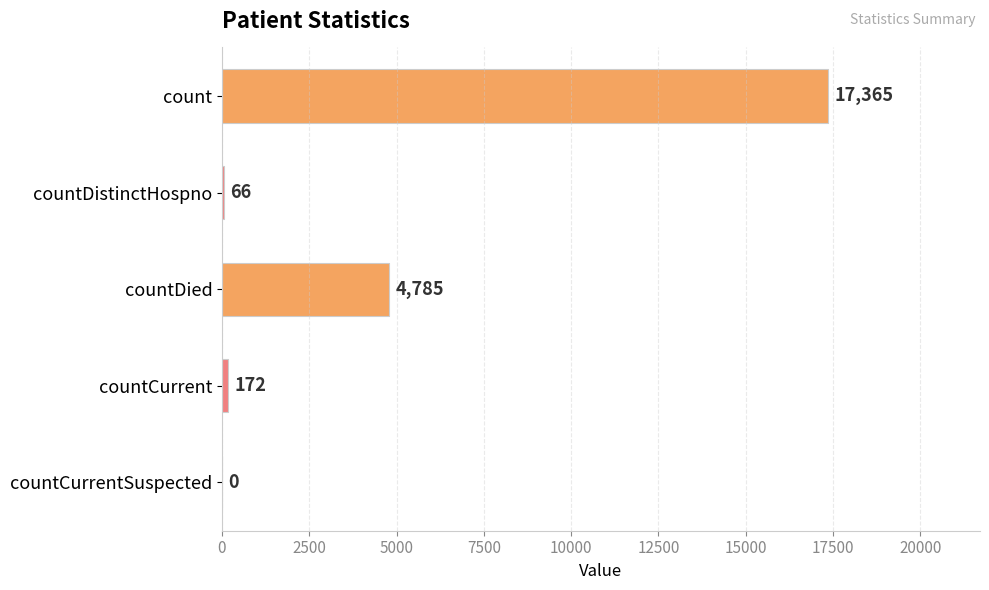

What is the change in value from count to countCurrentSuspected?

-17365